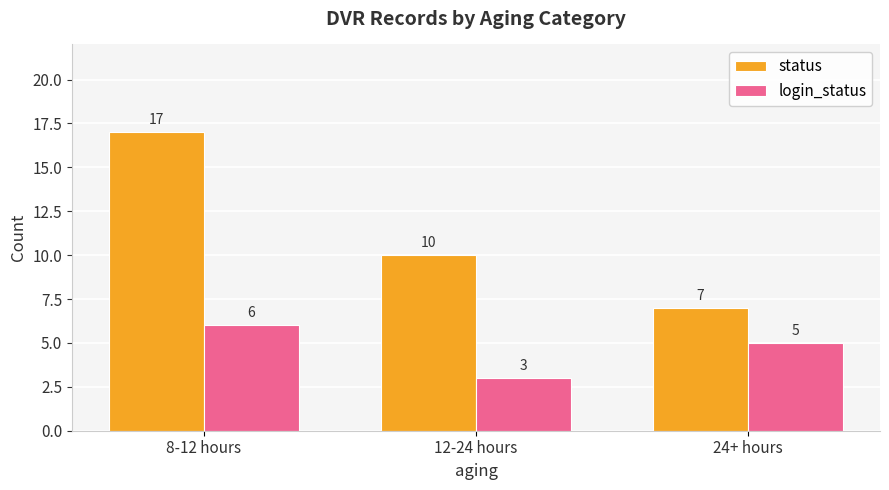

Does the chart contain stacked bars?

No